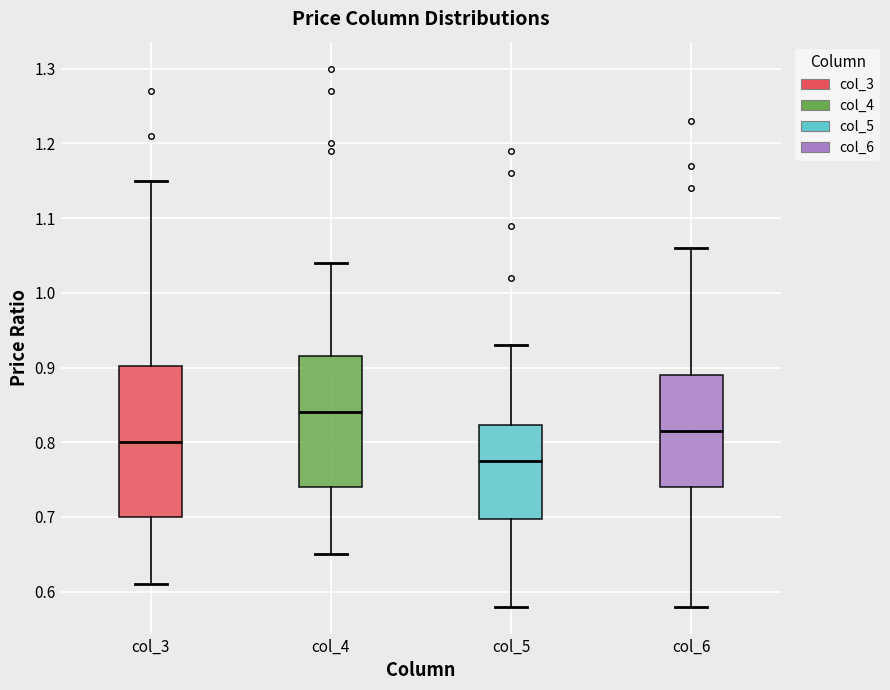

Reading left to right, transcribe this box plot: for each box, give where its median line is, the range the box spans, and where its two whiskers end, as read against the y-axis. The values are not printed on the chart, so give them approximately, as read against the axis.

col_3: median 0.80, box 0.70 to 0.90, whiskers 0.61 to 1.15
col_4: median 0.84, box 0.74 to 0.92, whiskers 0.65 to 1.04
col_5: median 0.78, box 0.70 to 0.82, whiskers 0.58 to 0.93
col_6: median 0.82, box 0.74 to 0.89, whiskers 0.58 to 1.06